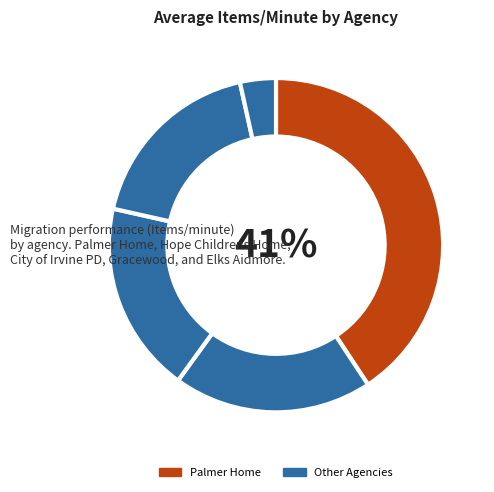

How many slices are in this pie chart?

5